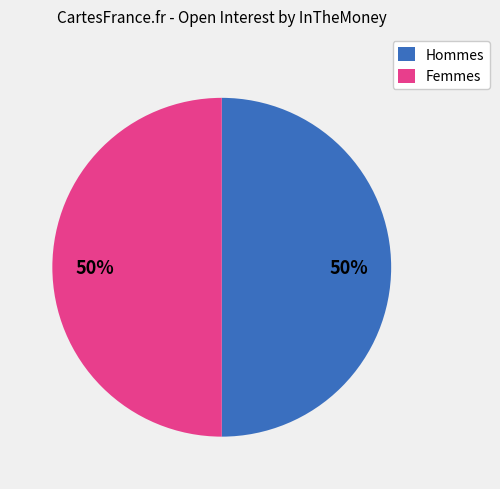

Approximately how many times larger is the value at Hommes compared to Femmes?

1.0